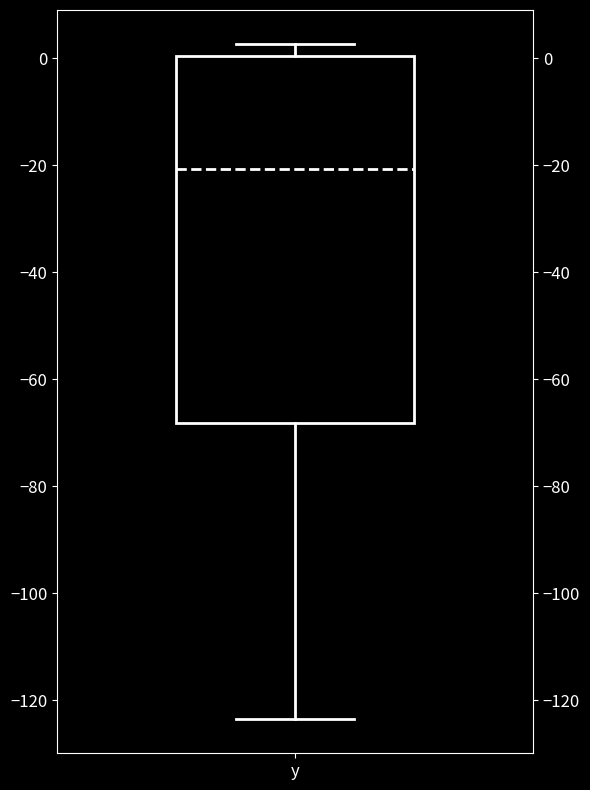

Read this box plot against the y-axis: the position of the median line, the range covered by the box, and the ends of both whiskers. The values are not printed on the chart, so give them approximately, as read against the axis.

median -20, box -68 to 0, whiskers -124 to 2